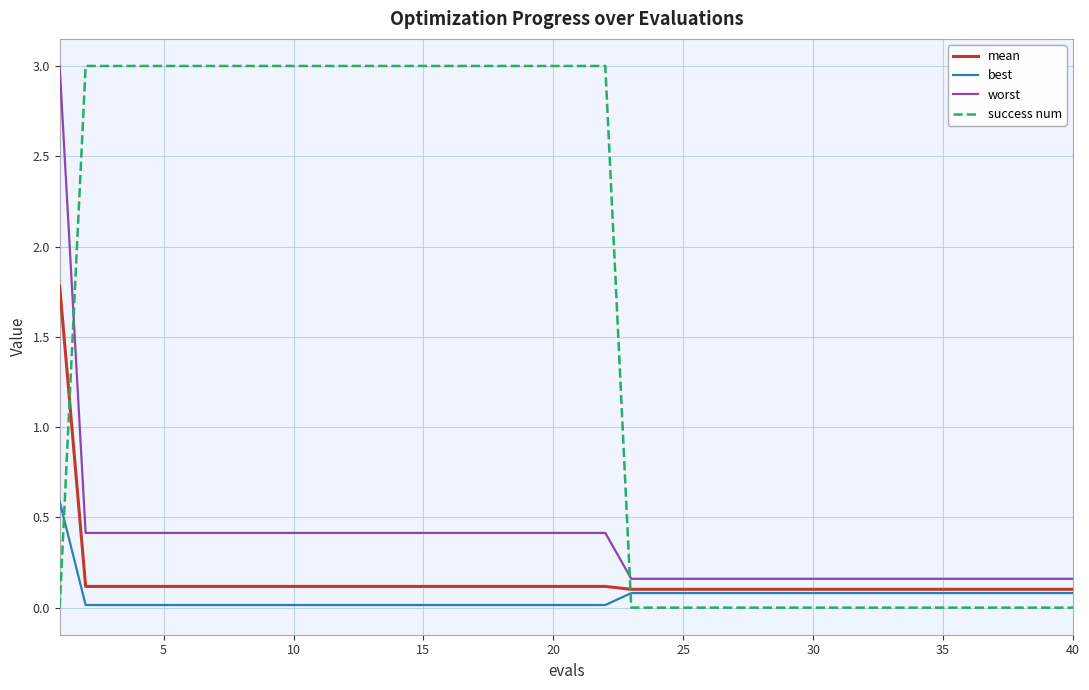

How many times do success num and best cross each other?

2